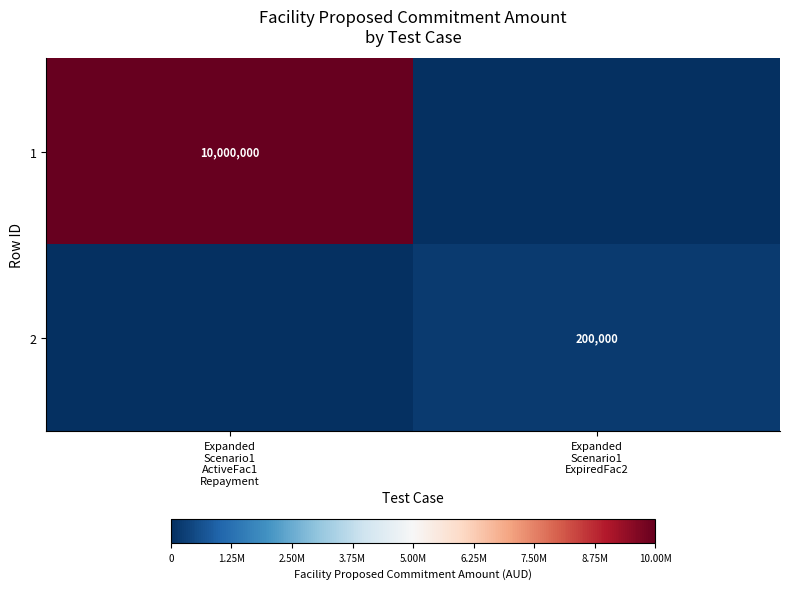

At which category does the chart reach its minimum across all series?

Expanded
Scenario1
ExpiredFac2